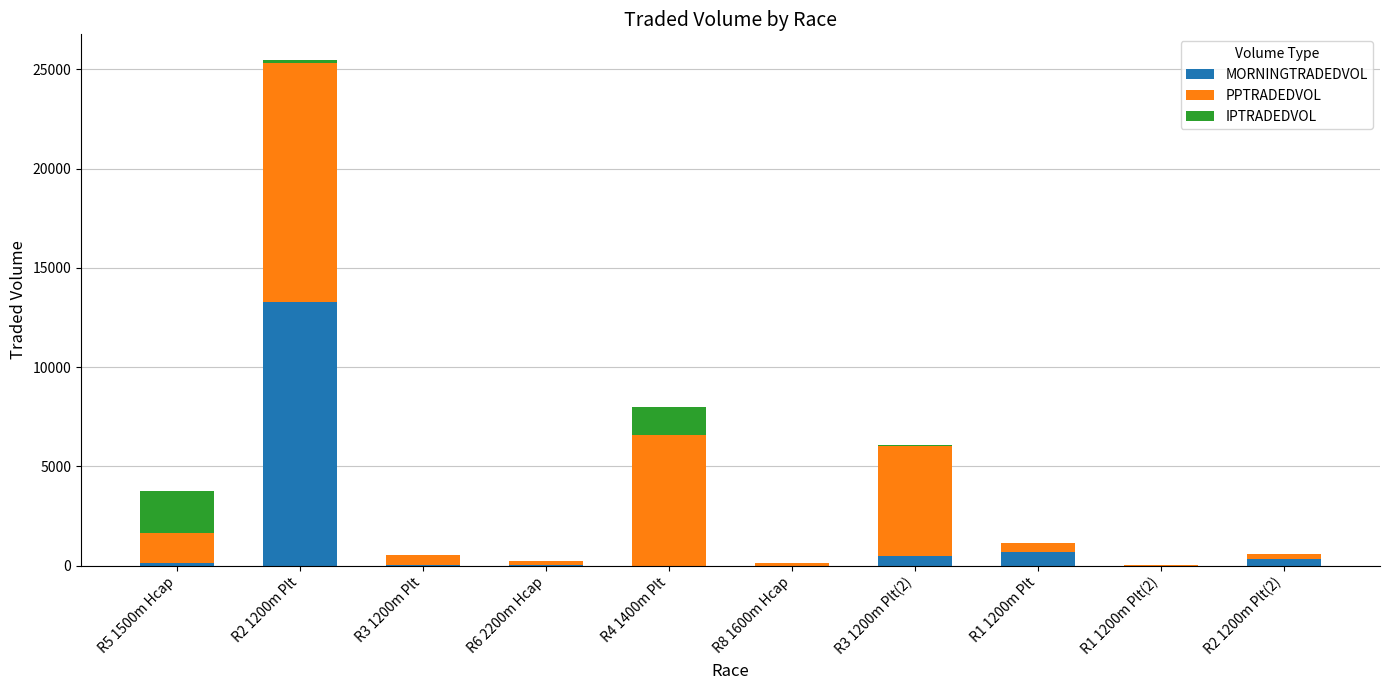

The value of MORNINGTRADEDVOL at R4 1400m Plt is 6706.6. True or false?

False